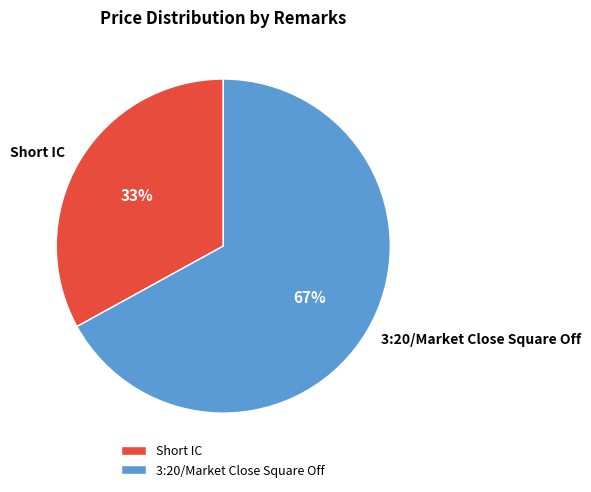

What percentage is the 3:20/Market Close Square Off slice, to the nearest percent?

67%